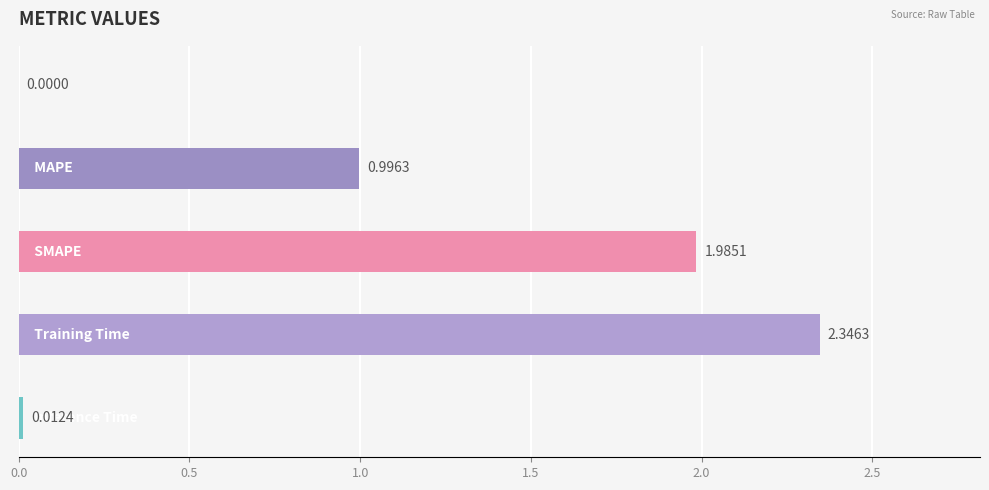

What is the sum of all values?

5.3